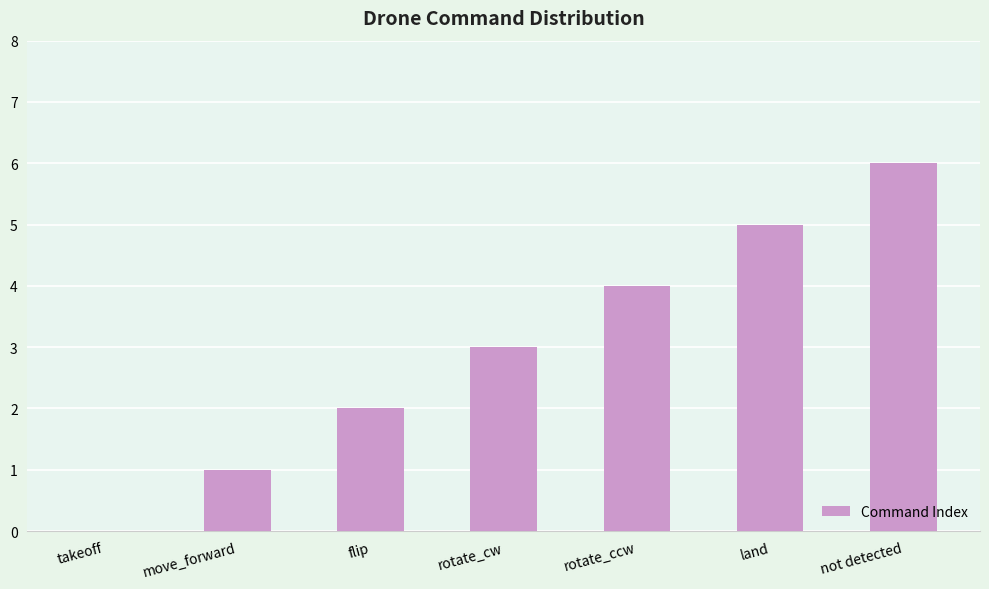

What is the sum of all values?

21